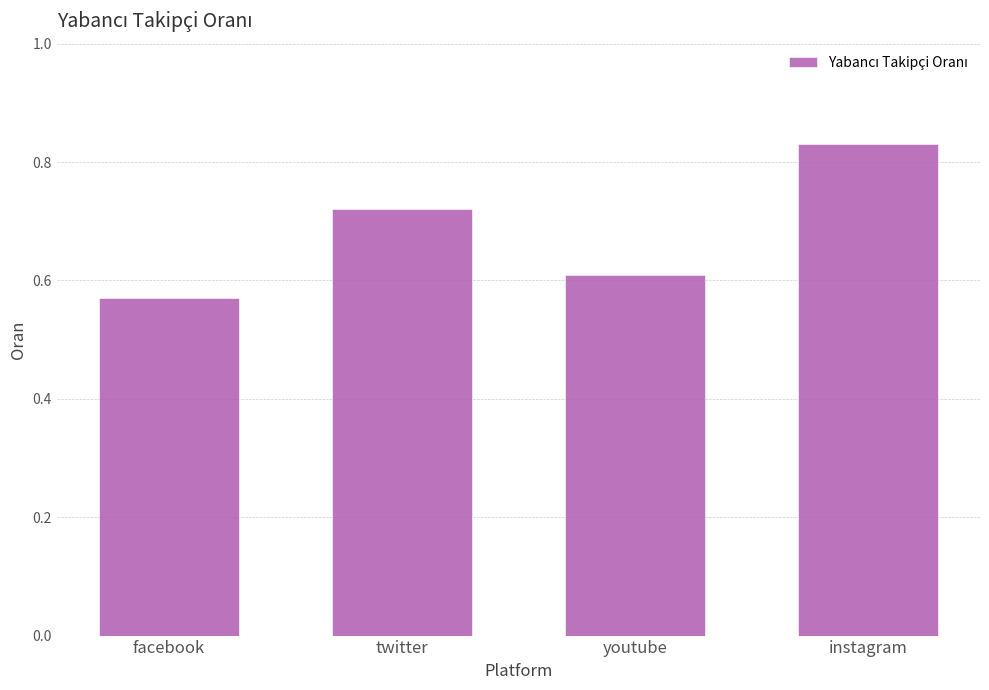

Count the values in the range 0 to 1.

4